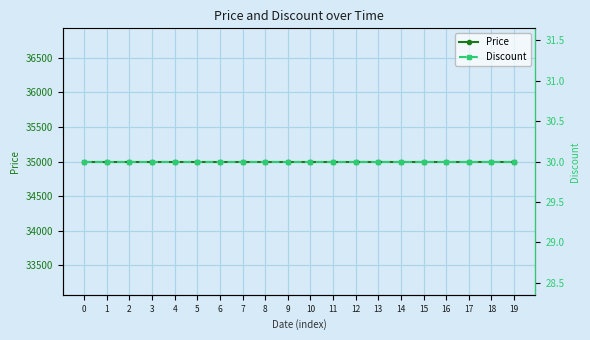

Is it true that Price equals 19758 at 5?

False